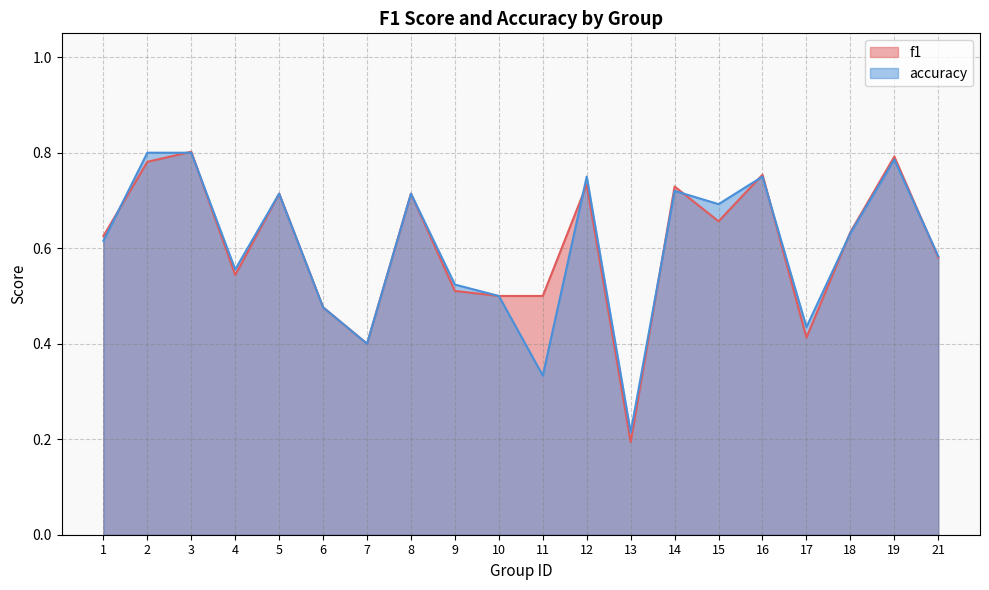

Which series changed the most between 1 and 6?

f1